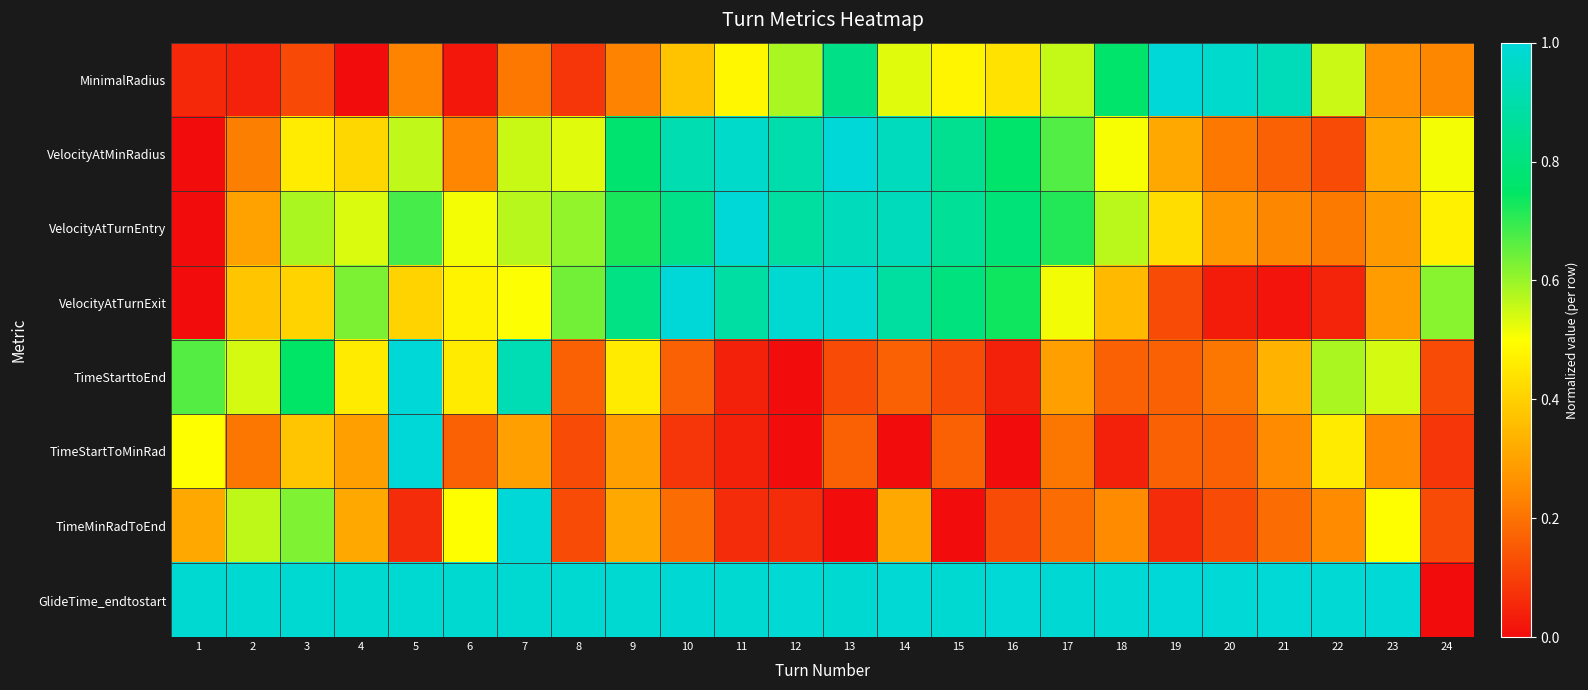

Which series has the largest total across all categories?

GlideTime_endtostart